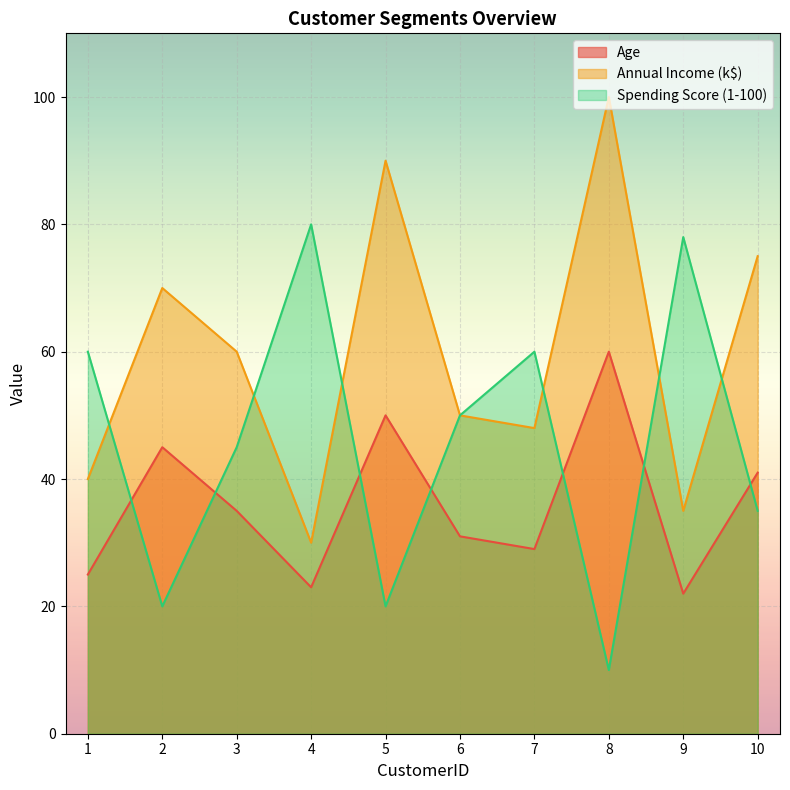

What is the minimum value for Annual Income (k$)?

30